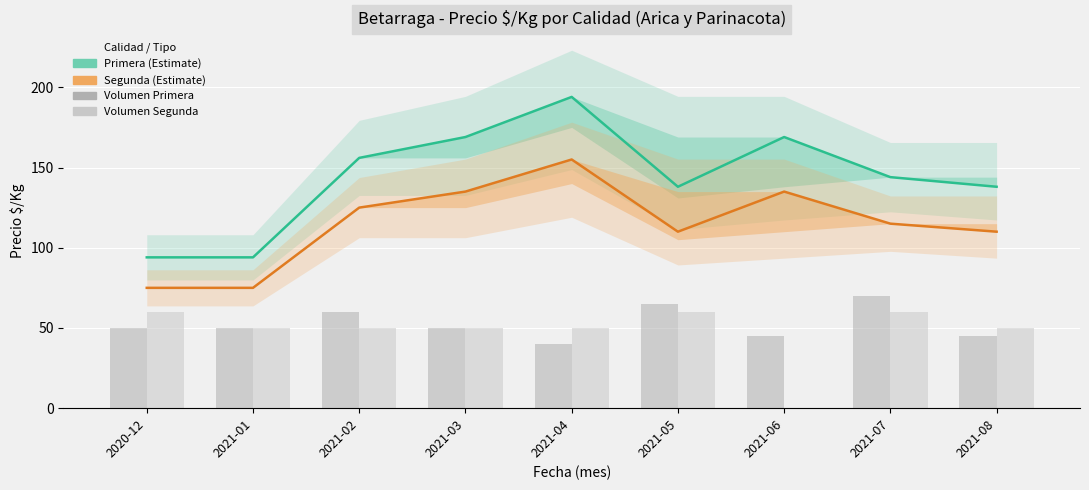

Which category has the highest value in the Volumen Segunda series?

2020-12